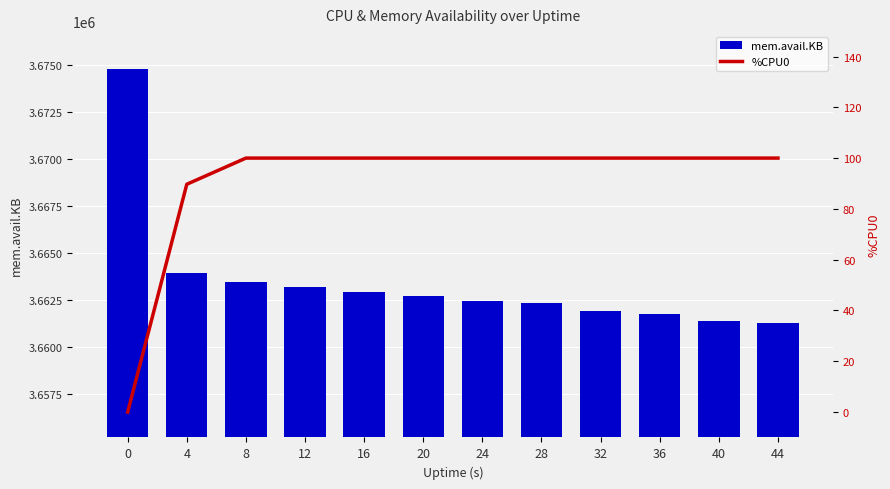

Reading left to right, list all the values displayed in this chart.

mem.avail.KB: 3674768.0	3663924.0	3663460.0	3663164.0	3662916.0	3662676.0	3662428.0	3662328.0	3661924.0	3661748.0	3661376.0	3661252.0
%CPU0: 0.0	89.7	100.0	100.0	100.0	100.0	100.0	100.0	100.0	100.0	100.0	100.0